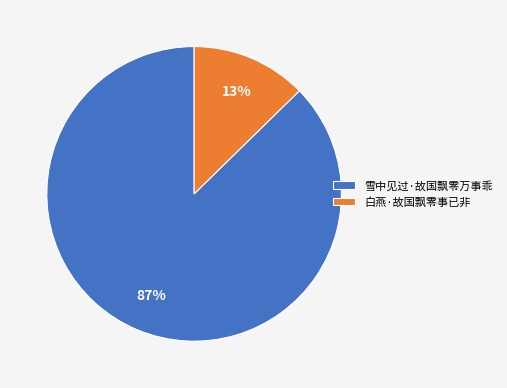

How many segments does this pie chart have?

2